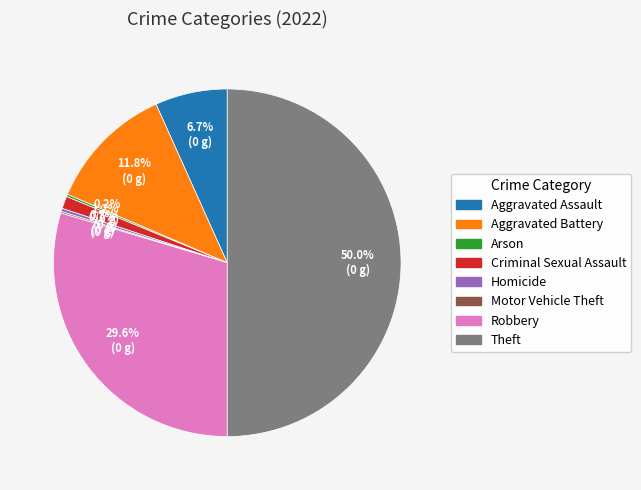

To the nearest percent, what is the difference between the largest and smallest slice percentages?

50%